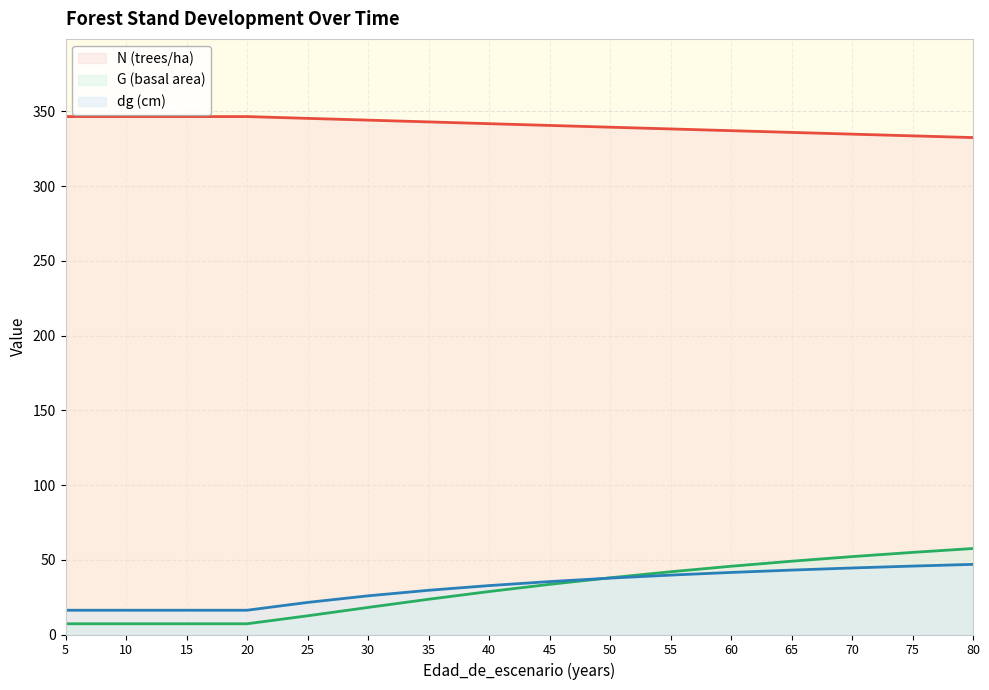

Is the value of dg (cm) at 60 greater than the value of G (basal area) at 15?

Yes